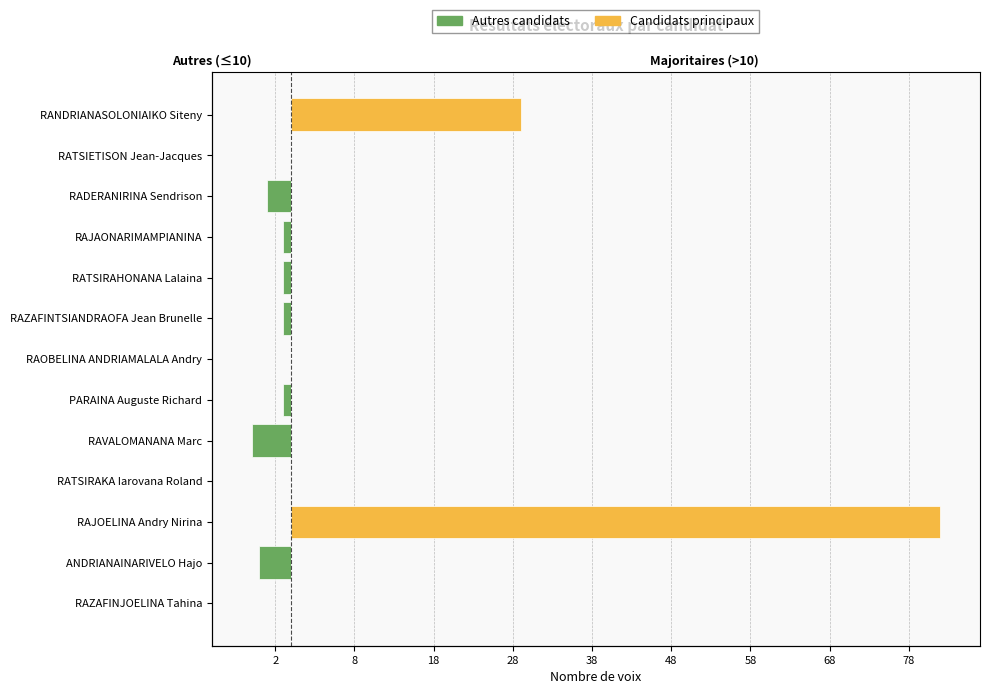

Rank the series by their maximum value, from highest to lowest.

Candidats principaux, Autres candidats